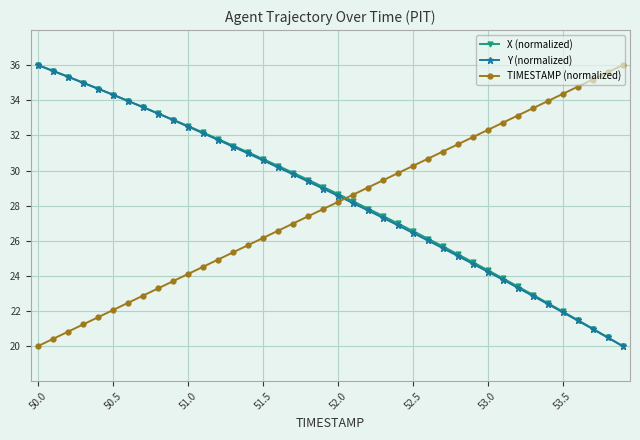

Reading left to right, extract all data points from this chart.

X (normalized): 36.0	35.7	35.3	35.0	34.7	34.3	34.0	33.6	33.3	32.9	32.5	32.2	31.8	31.4	31.0	30.7	30.3	29.9	29.5	29.1	28.7	28.3	27.8	27.4	27.0	26.6	26.1	25.7	25.2	24.8	24.3	23.9	23.4	22.9	22.5	22.0	21.5	21.0	20.5	20.0
Y (normalized): 36.0	35.7	35.3	35.0	34.7	34.3	34.0	33.6	33.2	32.9	32.5	32.1	31.7	31.4	31.0	30.6	30.2	29.8	29.4	29.0	28.6	28.1	27.7	27.3	26.9	26.4	26.0	25.6	25.1	24.7	24.2	23.8	23.3	22.9	22.4	21.9	21.5	21.0	20.5	20.0
TIMESTAMP (normalized): 20.0	20.4	20.8	21.2	21.6	22.1	22.5	22.9	23.3	23.7	24.1	24.5	24.9	25.3	25.7	26.2	26.6	27.0	27.4	27.8	28.2	28.6	29.0	29.4	29.8	30.3	30.7	31.1	31.5	31.9	32.3	32.7	33.1	33.5	33.9	34.4	34.8	35.2	35.6	36.0